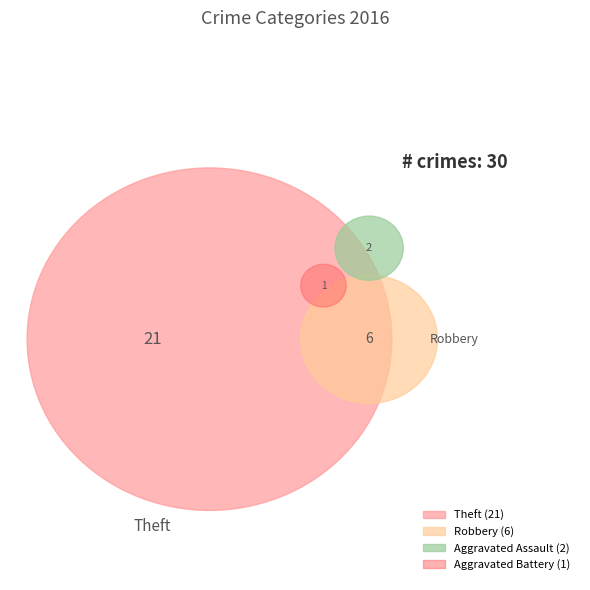

Rank the categories by value from lowest to highest.

Aggravated Battery, Aggravated Assault, Robbery, Theft